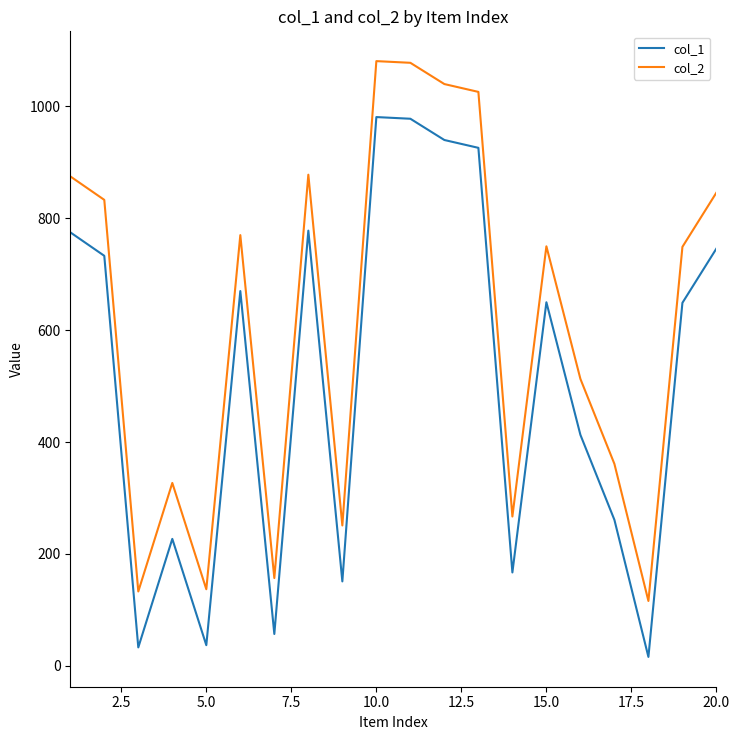

What is the greatest value displayed?

1081